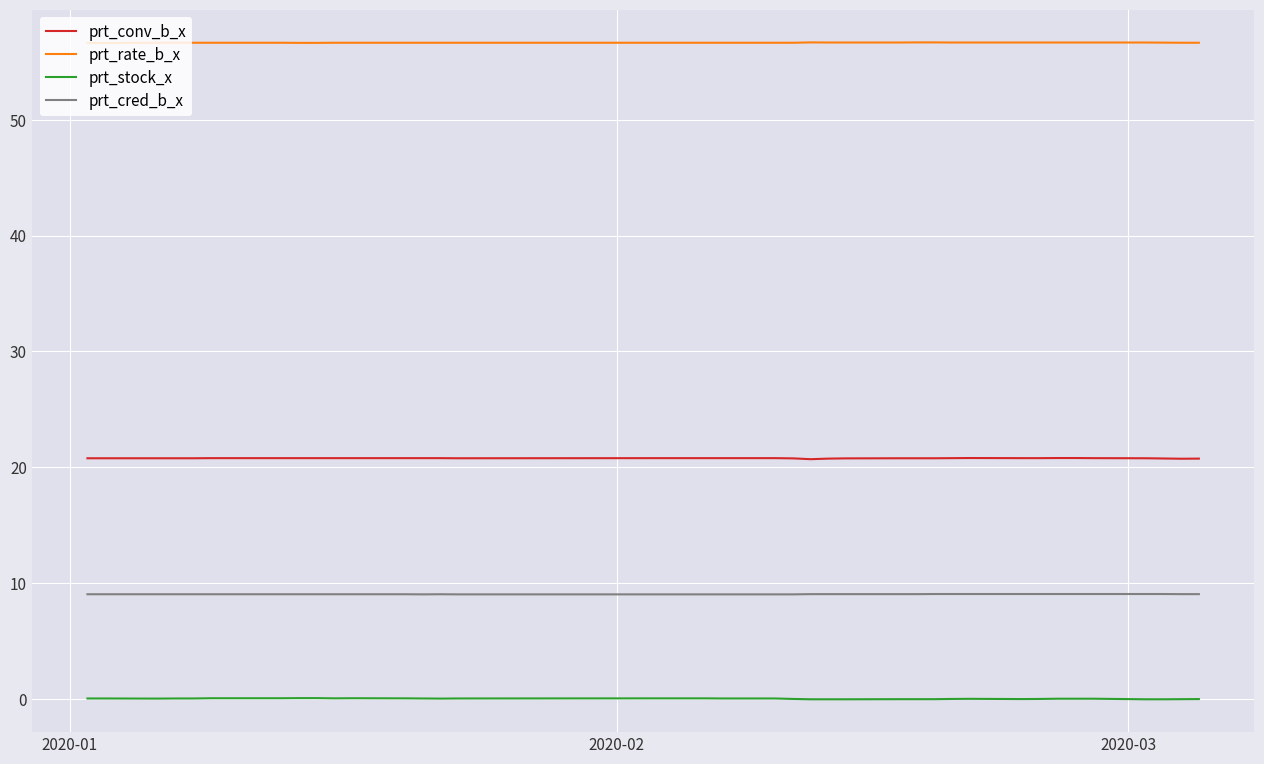

True or false: prt_cred_b_x and prt_conv_b_x cross at least once.

False